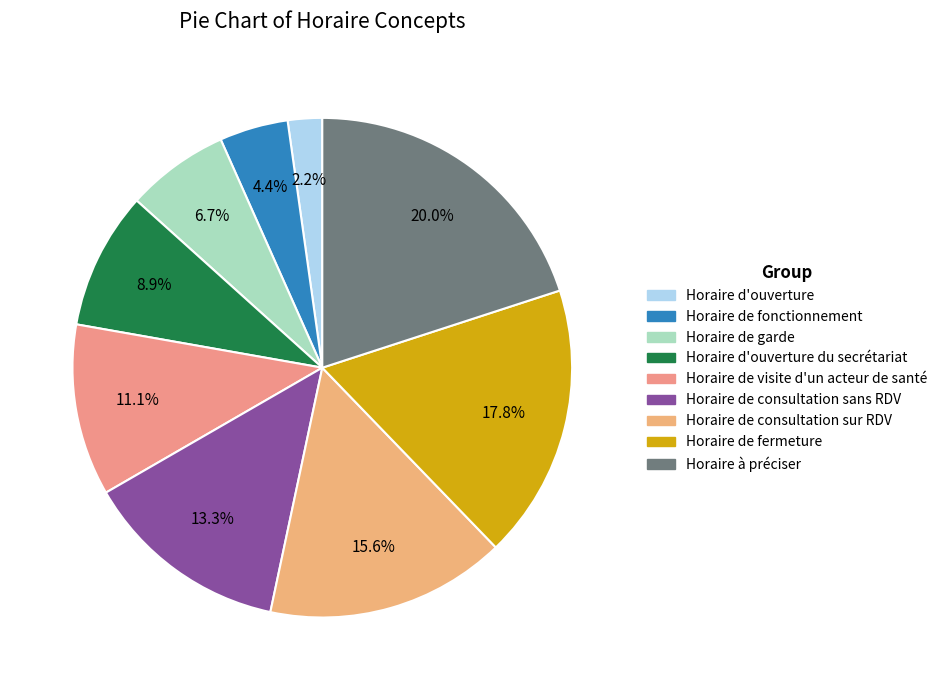

Which slice is the smallest?

Horaire d'ouverture